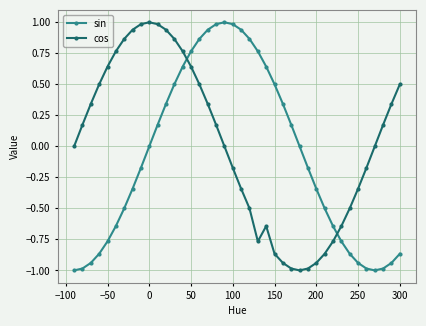

True or false: sin has more than 0 interior local peaks.

True